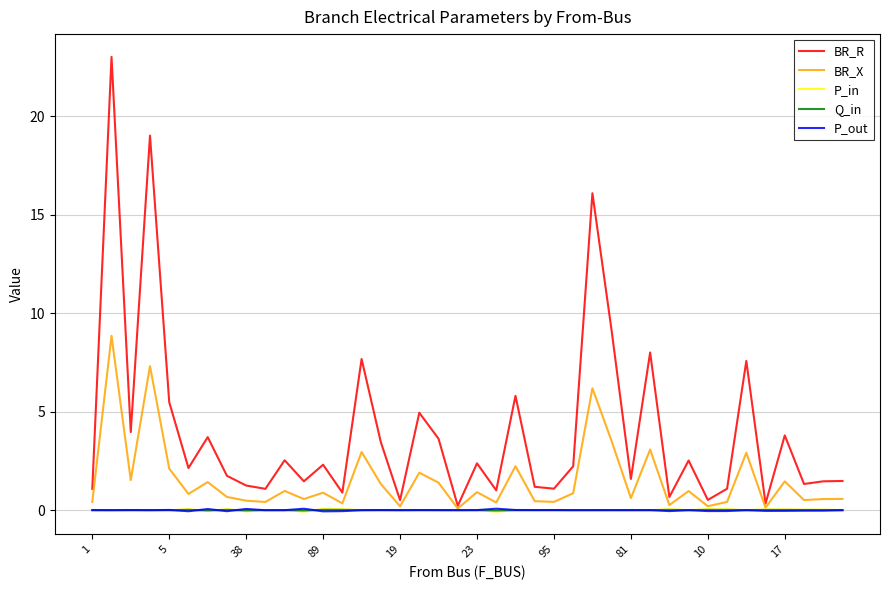

How many lines are shown in the chart?

5